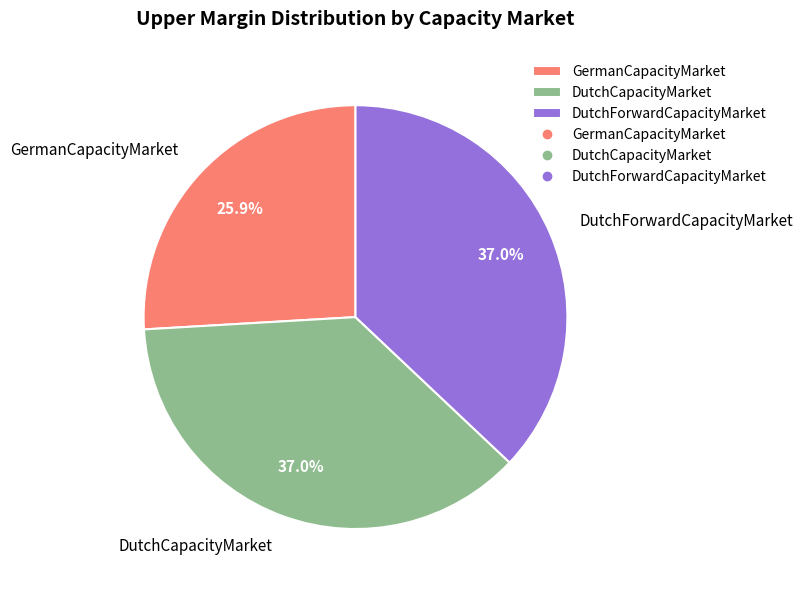

True or false: DutchCapacityMarket accounts for 37% of the total.

True